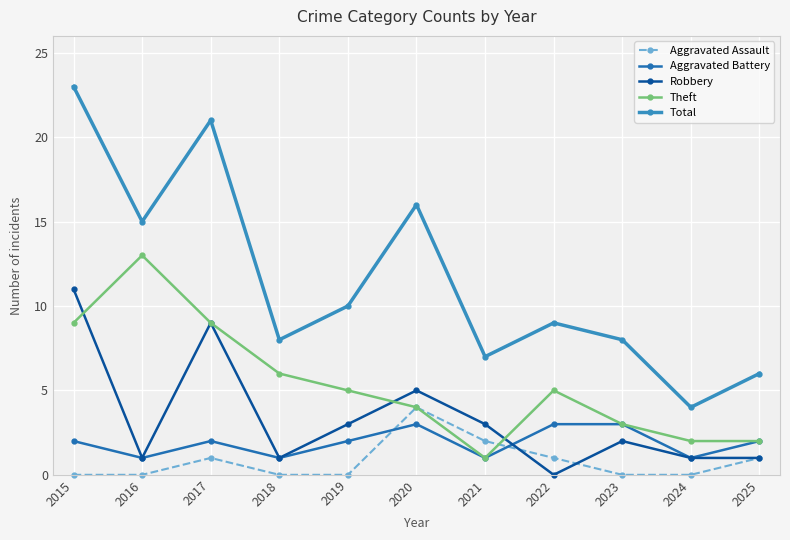

What is the maximum value for Robbery?

11